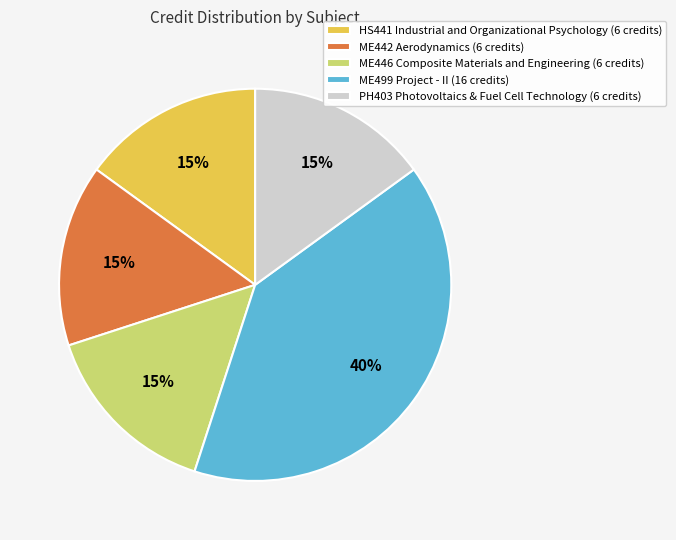

Which category has the biggest portion of the pie?

ME499 Project - II